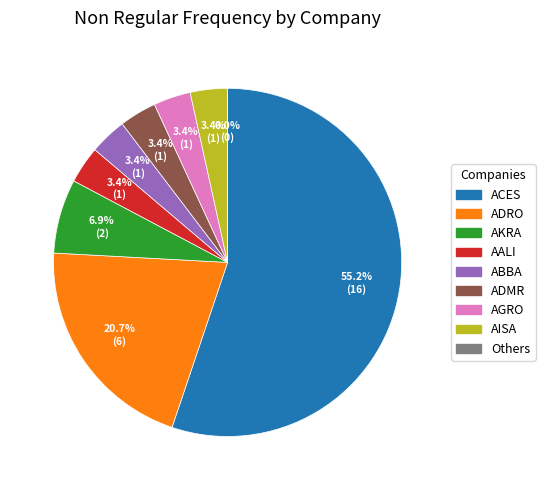

Is there any slice that represents more than half of the pie?

Yes